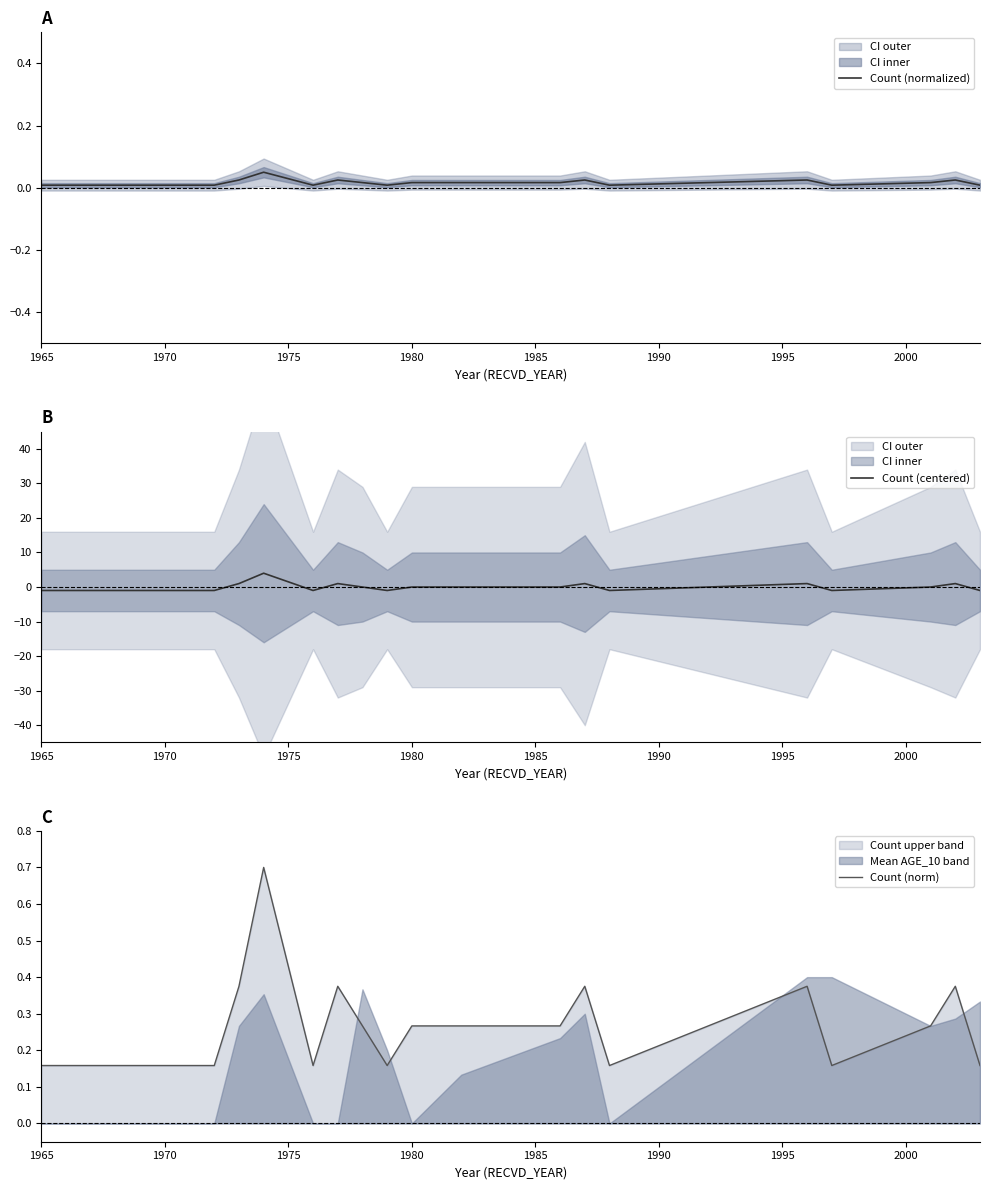

The Count (normalized) series shows 0.0 at 1970. True or false?

True